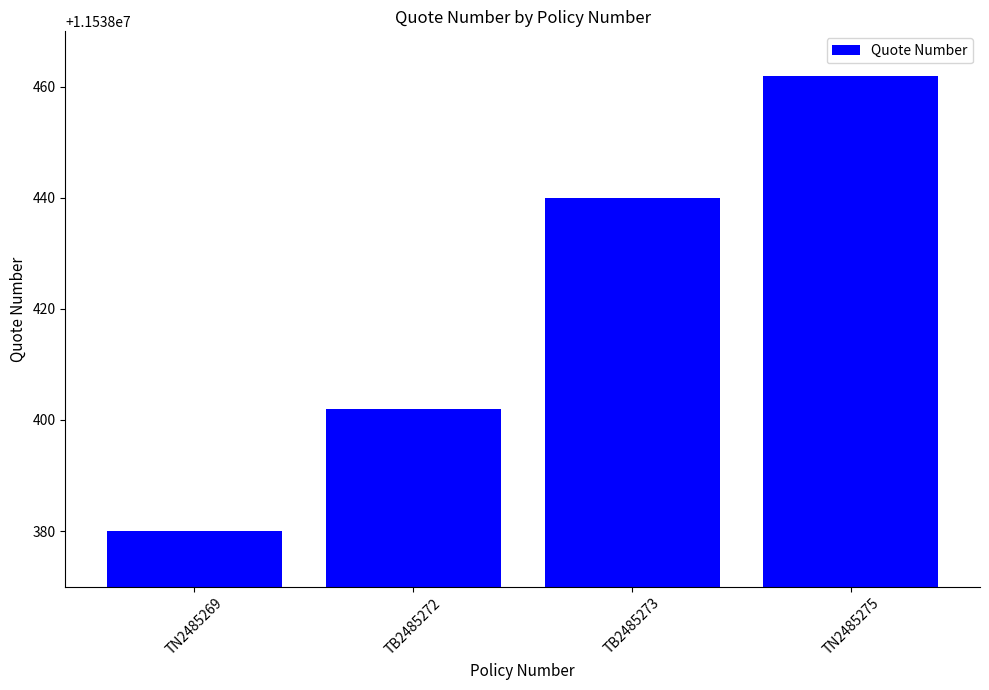

What is the sum of all values?

46153684